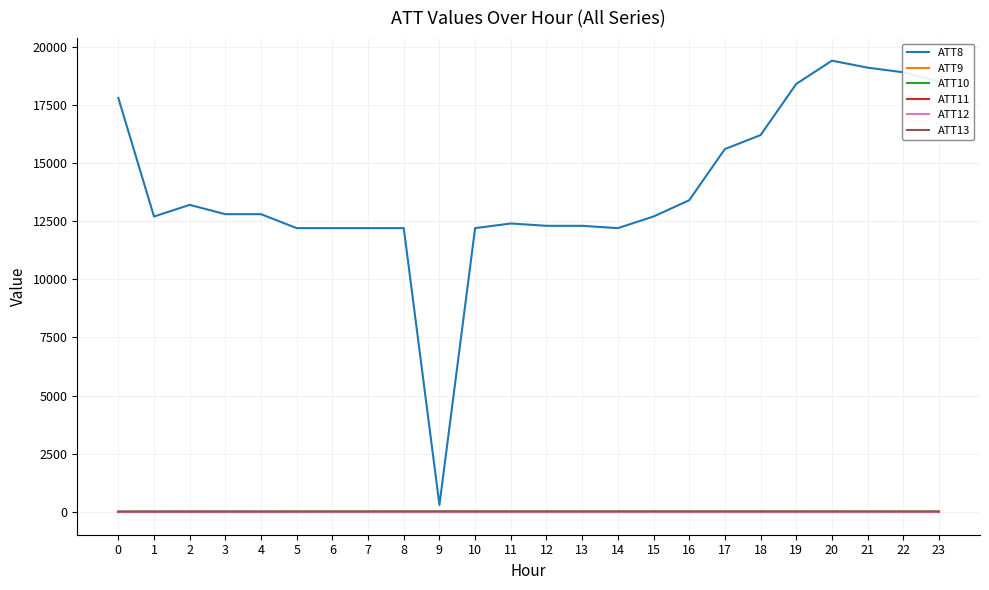

Does the chart have visible grid lines?

Yes